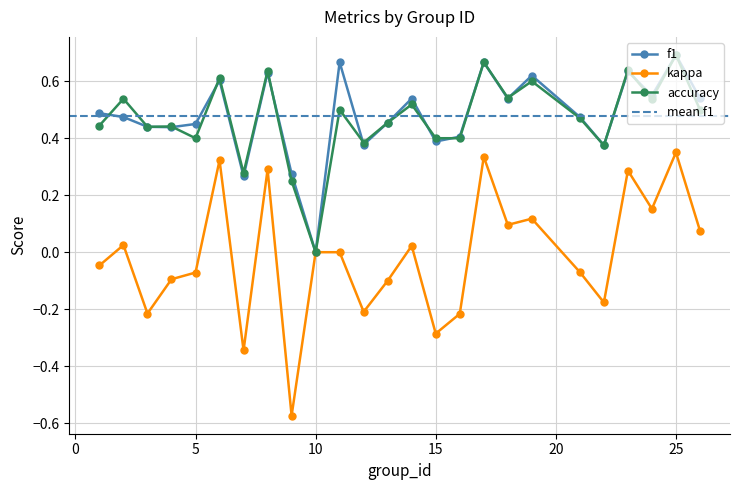

The f1 series shows 0.4 at 16. True or false?

True